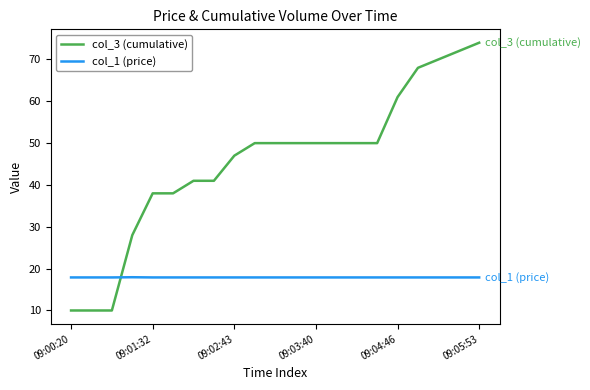

Rank the series by their average value, from highest to lowest.

col_3 (cumulative), col_1 (price)